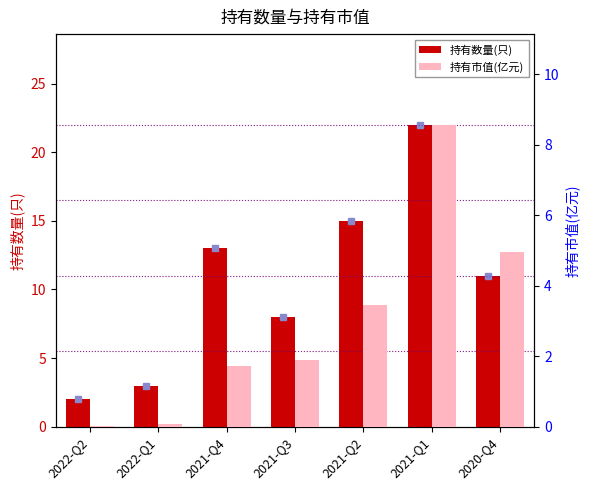

What is the difference between the 持有市值(亿元) values at 2021-Q3 and 2020-Q4?

3.1